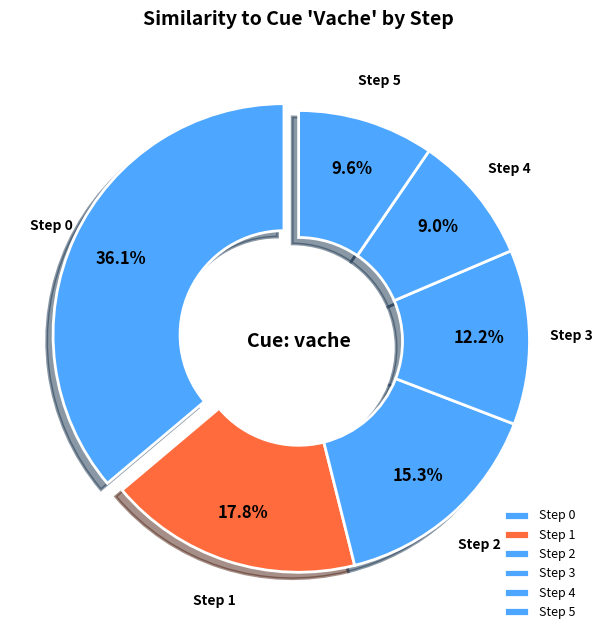

Rank the categories by value from lowest to highest.

Step 4, Step 5, Step 3, Step 2, Step 1, Step 0